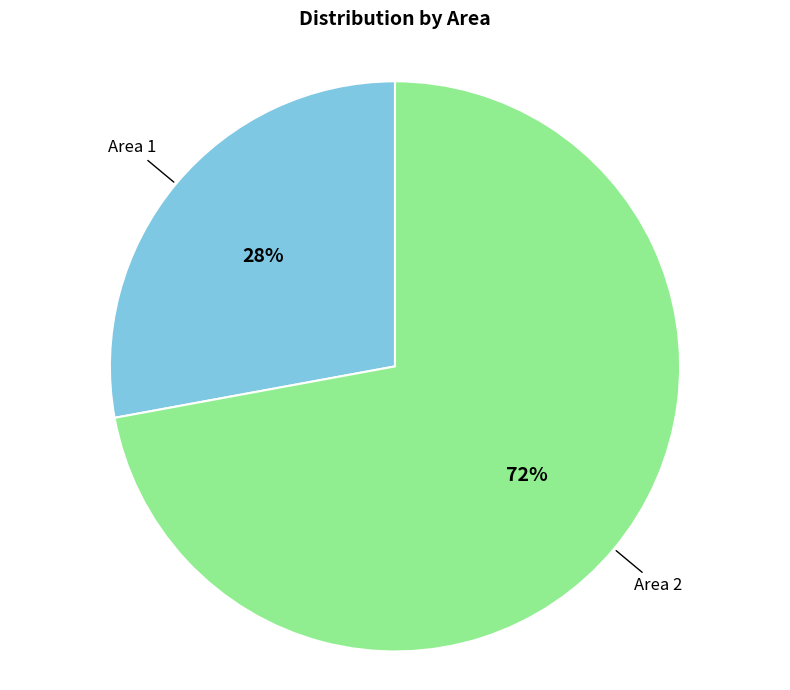

Rank the categories by value from highest to lowest.

Area 2, Area 1